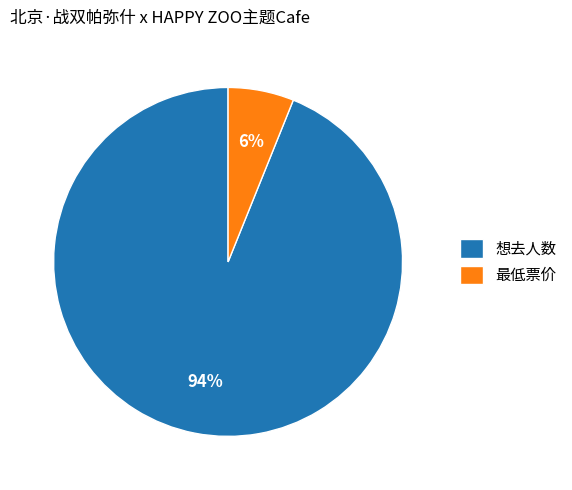

What is the majority slice?

想去人数